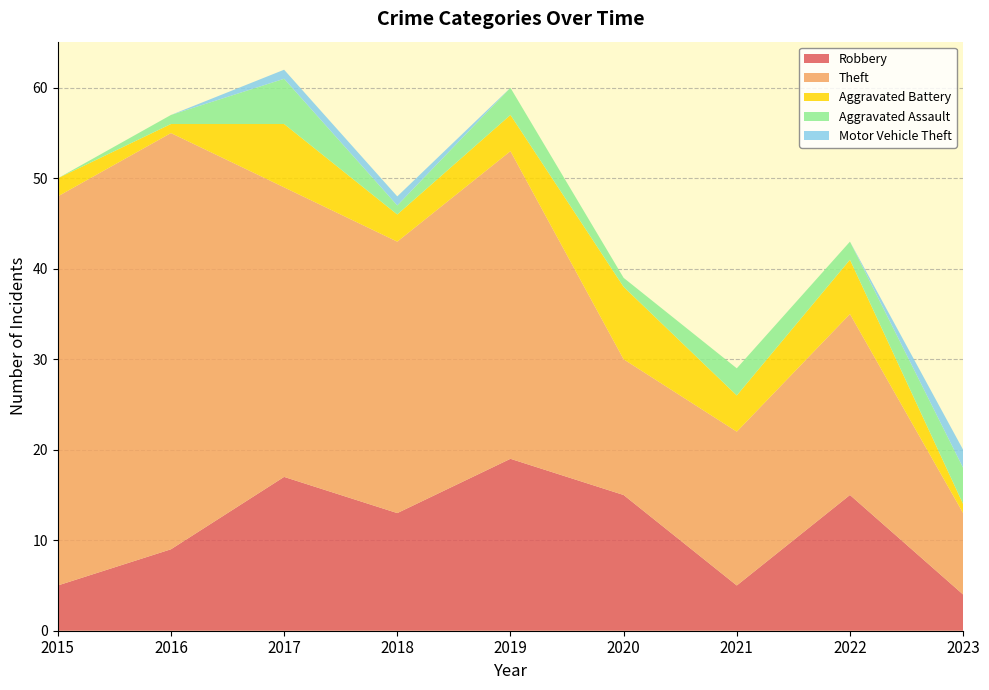

Reading left to right, extract all data points from this chart.

Robbery: 2015=5	2016=9	2017=17	2018=13	2019=19	2020=15	2021=5	2022=15	2023=4
Theft: 2015=43	2016=46	2017=32	2018=30	2019=34	2020=15	2021=17	2022=20	2023=9
Aggravated Battery: 2015=2	2016=1	2017=7	2018=3	2019=4	2020=8	2021=4	2022=6	2023=1
Aggravated Assault: 2015=0	2016=1	2017=5	2018=1	2019=3	2020=1	2021=3	2022=2	2023=4
Motor Vehicle Theft: 2015=0	2016=0	2017=1	2018=1	2019=0	2020=0	2021=0	2022=0	2023=2